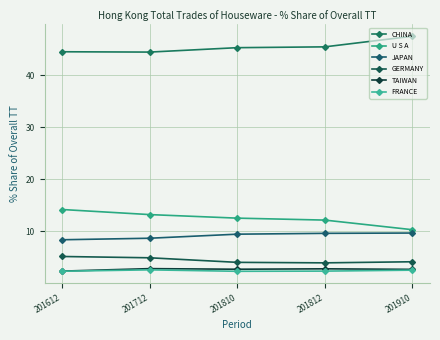

What is the spread (max minus min) of values at 201712?

41.9